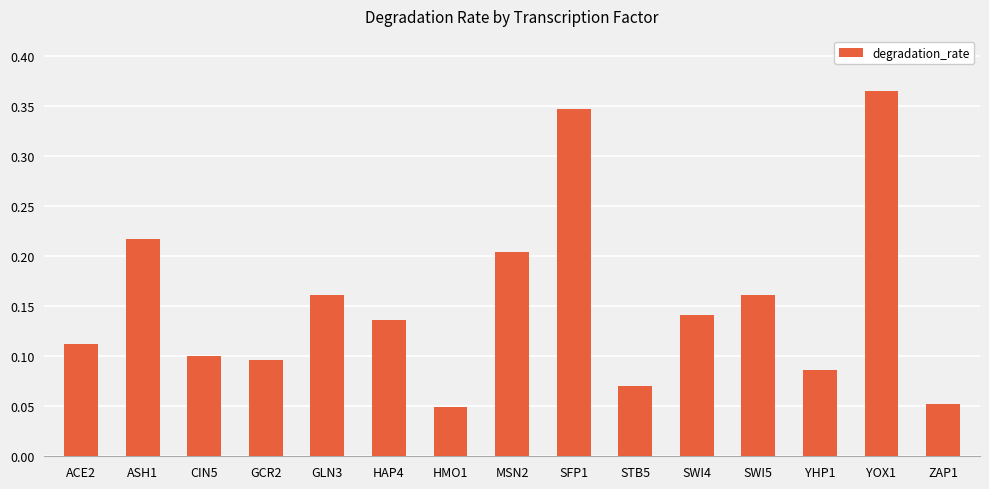

Which label corresponds to the largest value in the chart?

YOX1